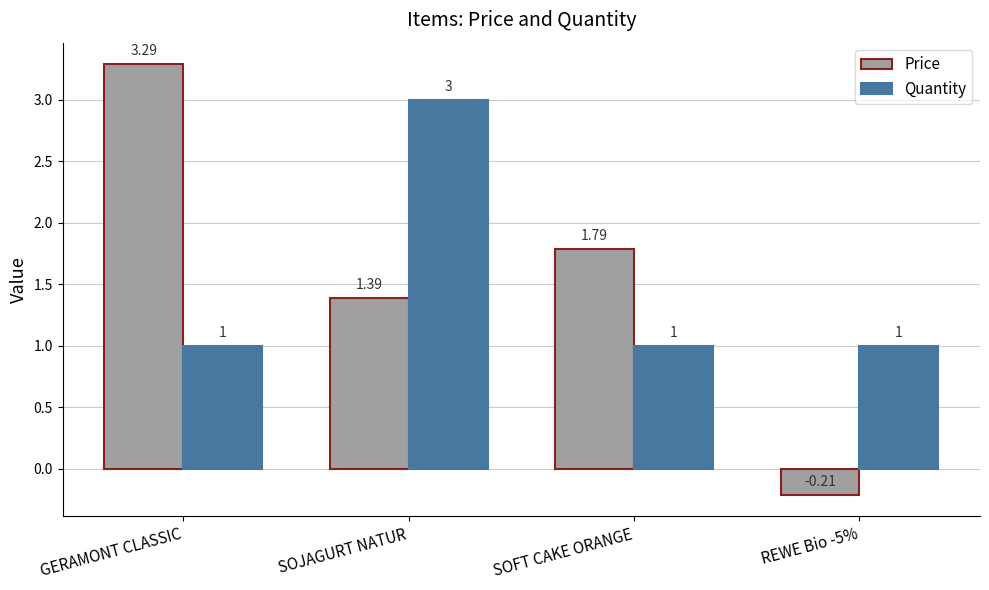

How many bars are there in total?

8